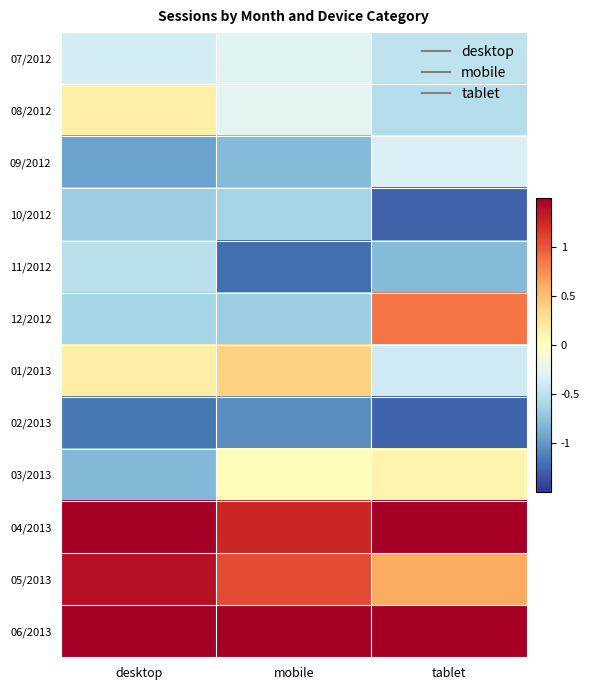

Reading right to left, extract all data points from this chart.

07/2012: tablet=-0.5	mobile=-0.3	desktop=-0.4
08/2012: tablet=-0.5	mobile=-0.3	desktop=0.1
09/2012: tablet=-0.3	mobile=-0.8	desktop=-1.0
10/2012: tablet=-1.3	mobile=-0.6	desktop=-0.7
11/2012: tablet=-0.8	mobile=-1.2	desktop=-0.5
12/2012: tablet=0.9	mobile=-0.7	desktop=-0.6
01/2013: tablet=-0.4	mobile=0.4	desktop=0.2
02/2013: tablet=-1.3	mobile=-1.1	desktop=-1.2
03/2013: tablet=0.1	mobile=0.0	desktop=-0.8
04/2013: tablet=1.7	mobile=1.3	desktop=1.8
05/2013: tablet=0.6	mobile=1.1	desktop=1.4
06/2013: tablet=1.8	mobile=2.2	desktop=1.6